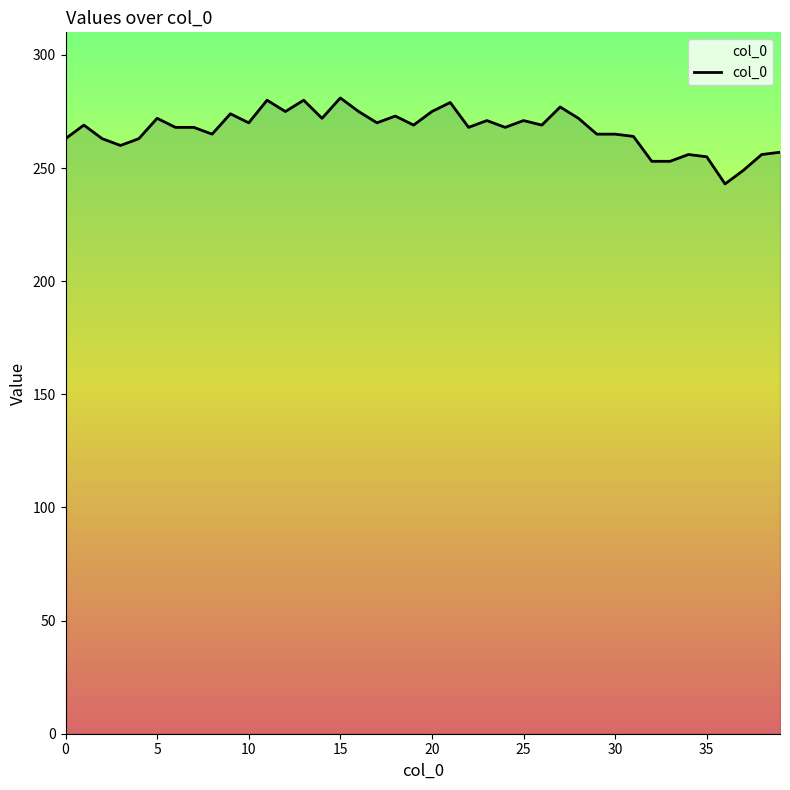

What is the difference between the maximum and minimum values?

38